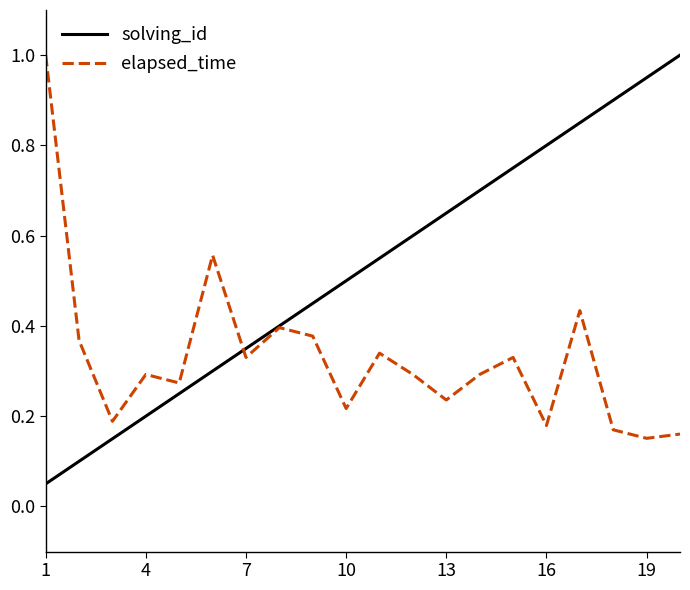

What are all the series names shown in the legend?

solving_id, elapsed_time